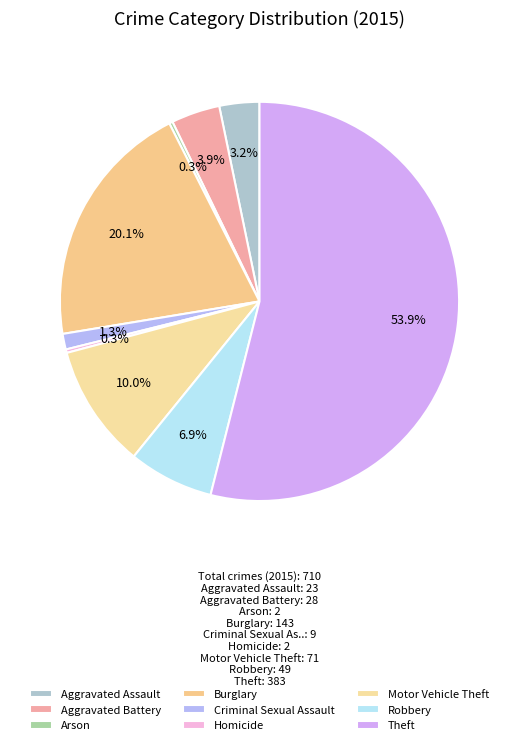

True or false: Aggravated Battery accounts for 4% of the total.

True